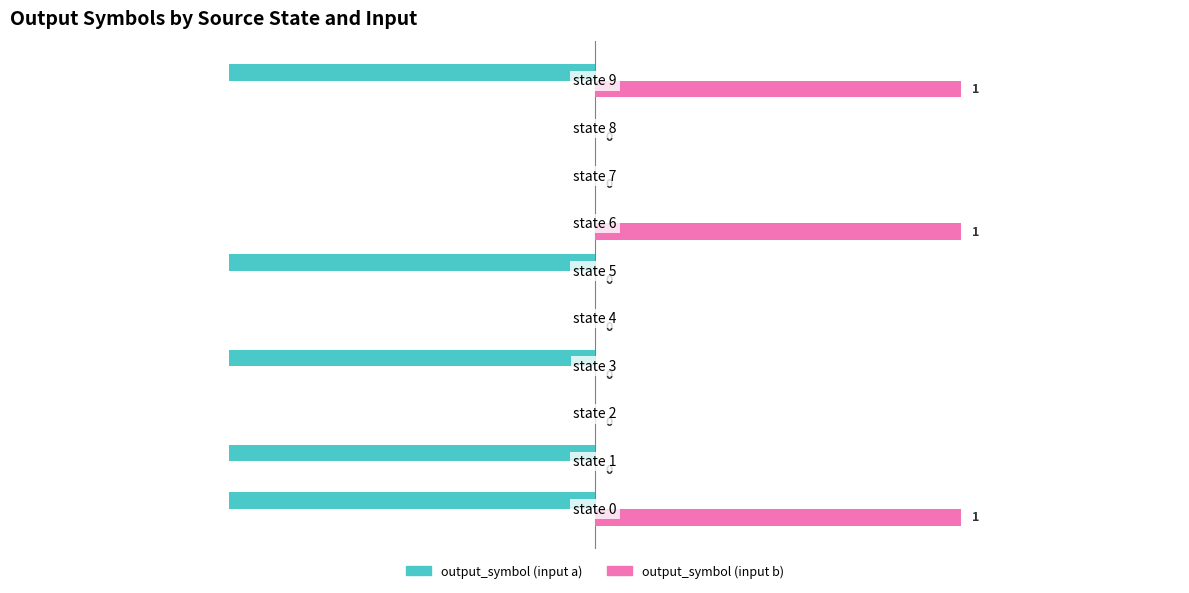

What is the sum of all output_symbol (input a) values?

-5